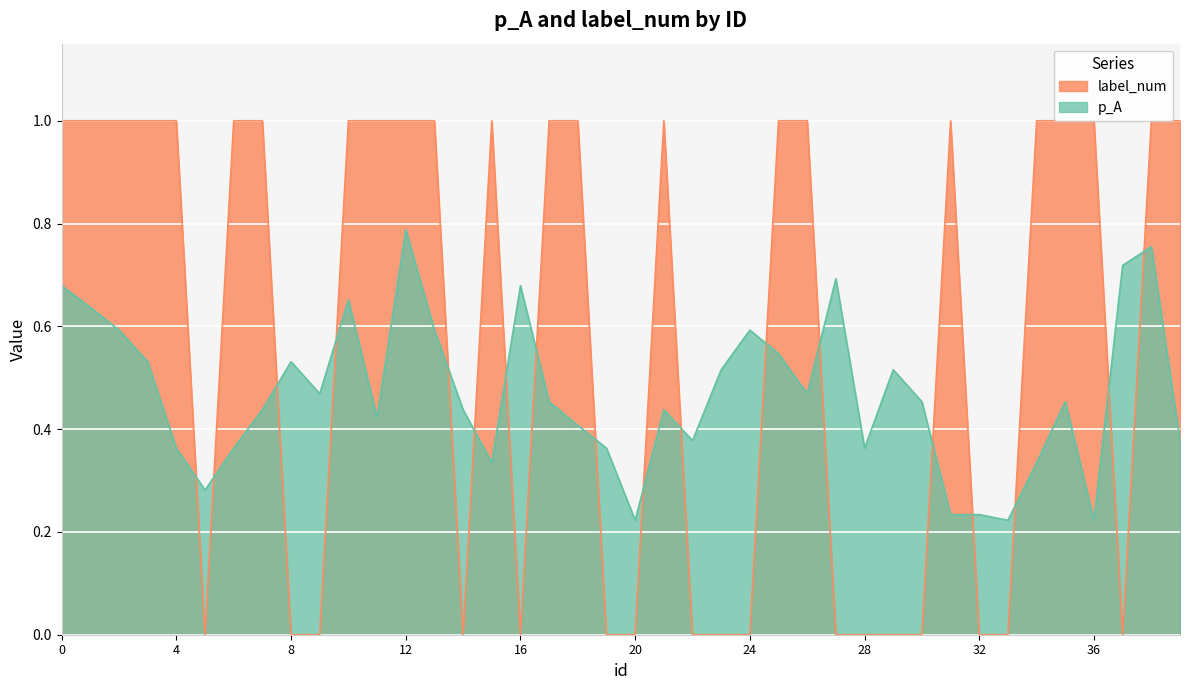

Reading right to left, what are all the values shown in this chart?

p_A: 0.4	0.8	0.7	0.2	0.5	0.3	0.2	0.2	0.2	0.5	0.5	0.4	0.7	0.5	0.5	0.6	0.5	0.4	0.4	0.2	0.4	0.4	0.5	0.7	0.3	0.4	0.6	0.8	0.4	0.7	0.5	0.5	0.4	0.4	0.3	0.4	0.5	0.6	0.6	0.7
label_num: 1.0	1.0	0.0	1.0	1.0	1.0	0.0	0.0	1.0	0.0	0.0	0.0	0.0	1.0	1.0	0.0	0.0	0.0	1.0	0.0	0.0	1.0	1.0	0.0	1.0	0.0	1.0	1.0	1.0	1.0	0.0	0.0	1.0	1.0	0.0	1.0	1.0	1.0	1.0	1.0